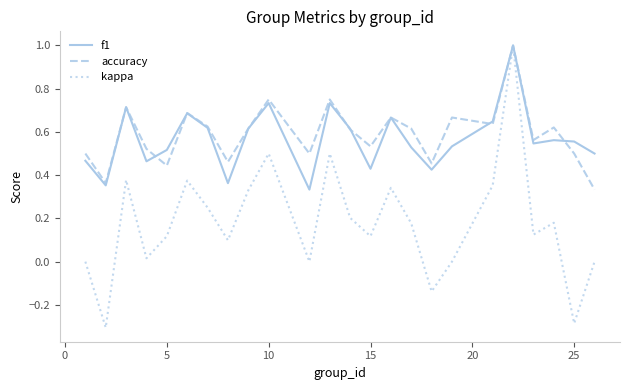

Which series has the largest range (max minus min)?

kappa